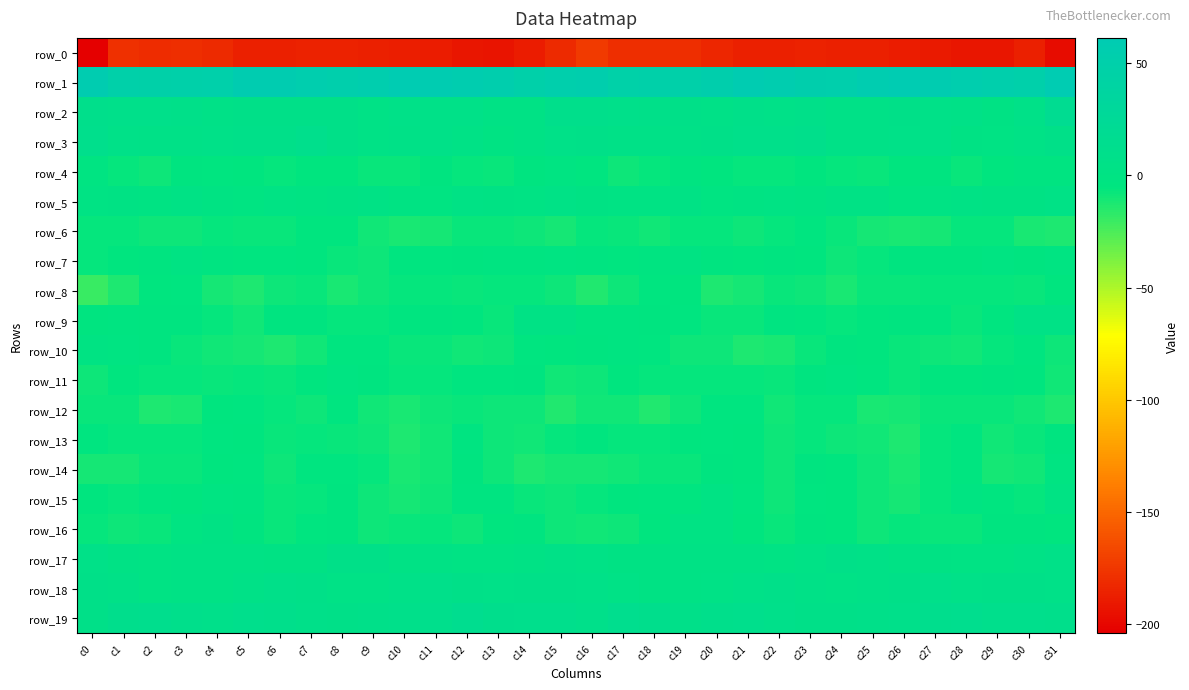

What is the approximate value of row_14 at c21?

-6.0